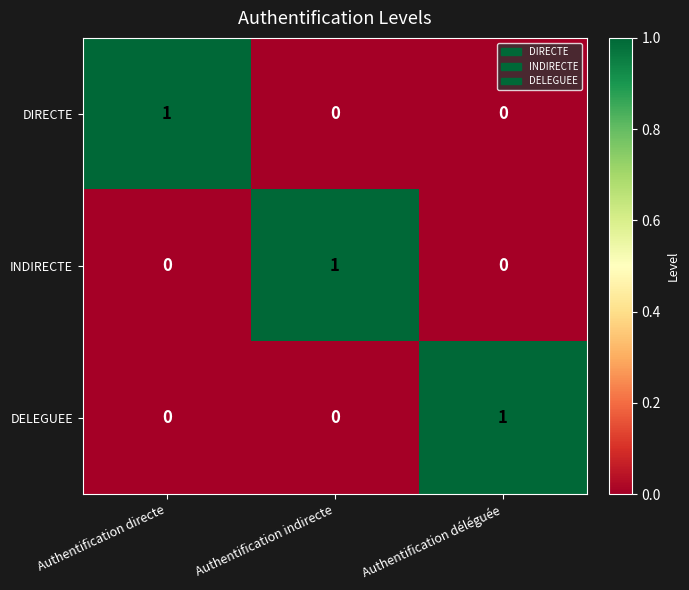

Count the DIRECTE values in the range 0 to 1.

3